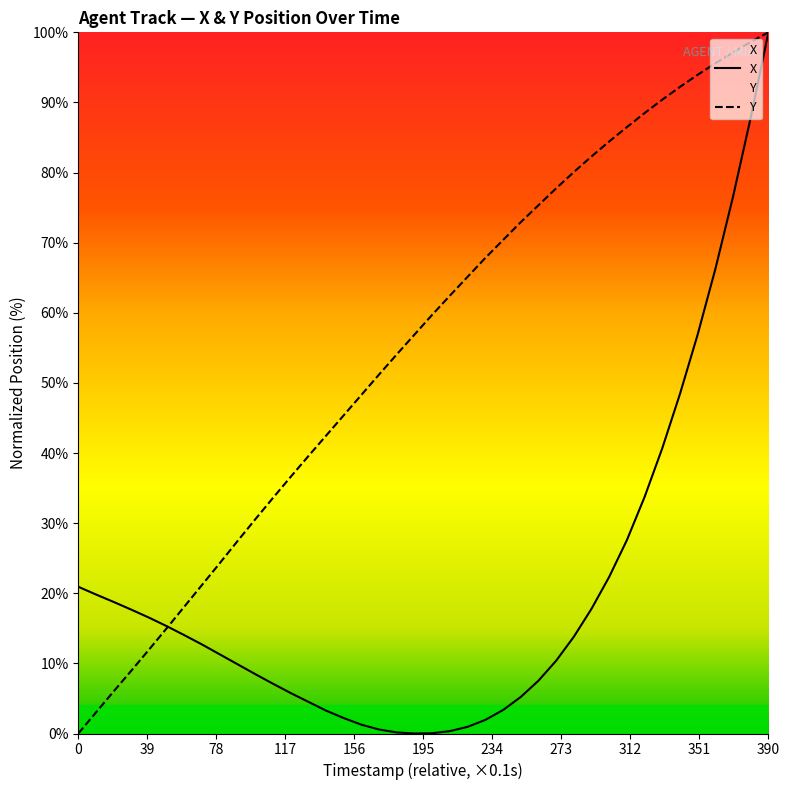

The value of Y at 7202.4 is 70.4. True or false?

True